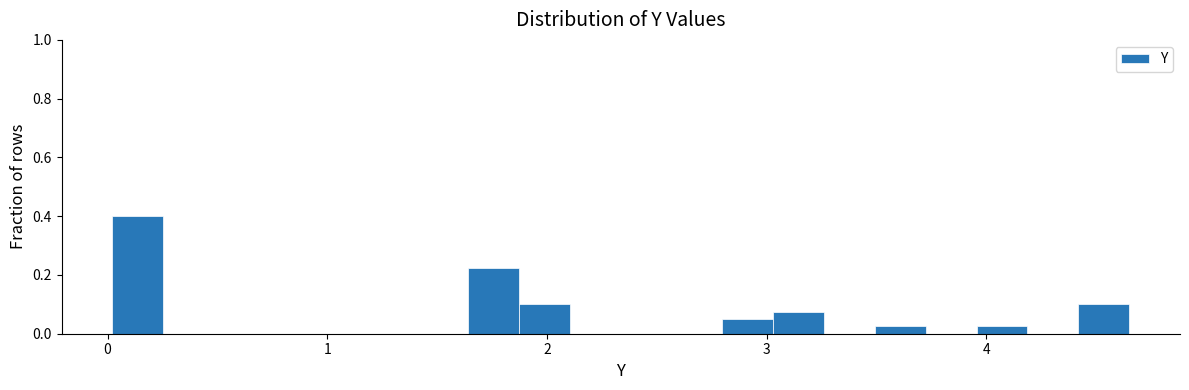

Around what value on the x-axis is the tallest bar? Give the approximate position of its centre, as read against the axis.

0.1